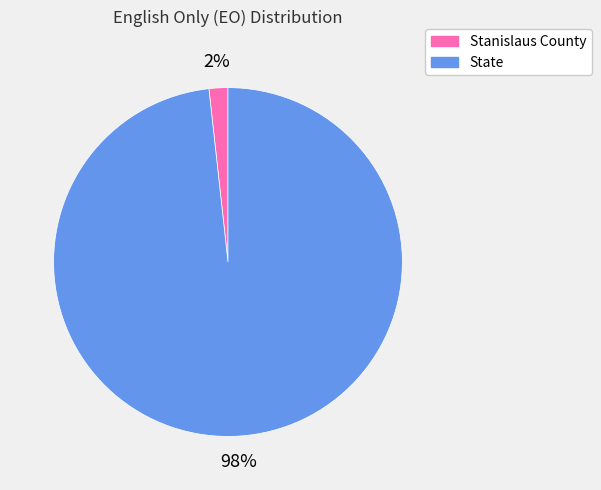

What is the smallest slice in the pie chart?

Stanislaus County